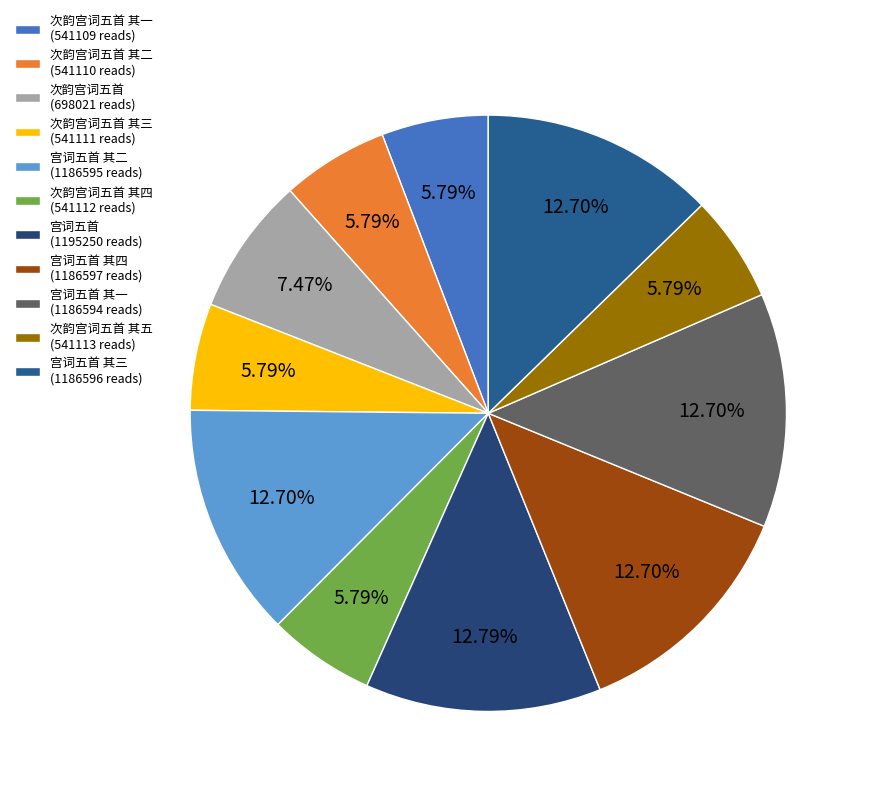

How many slices are in this pie chart?

11